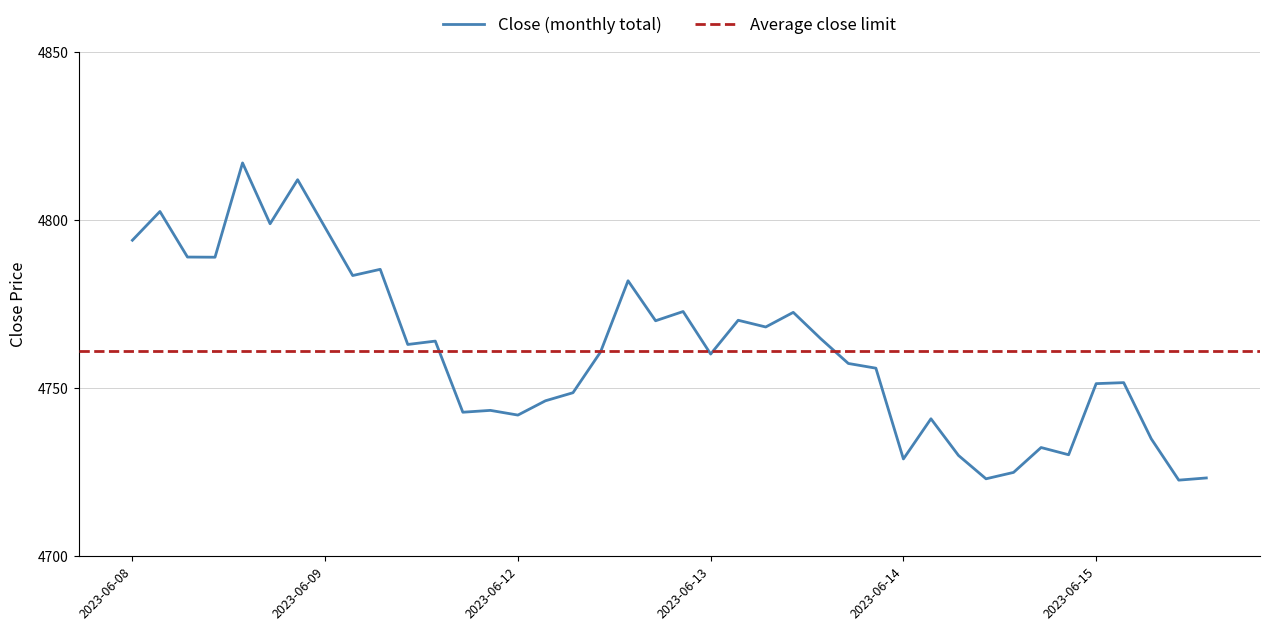

At which label is the value closest to 4769?

2023-06-13 11:15